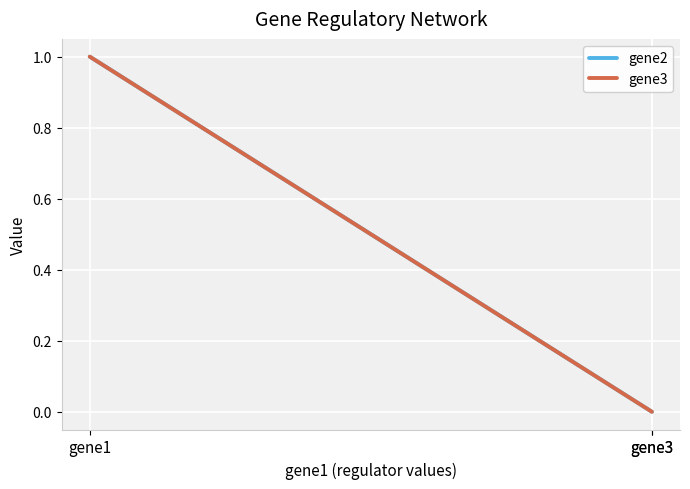

How many data points does each series have?

3